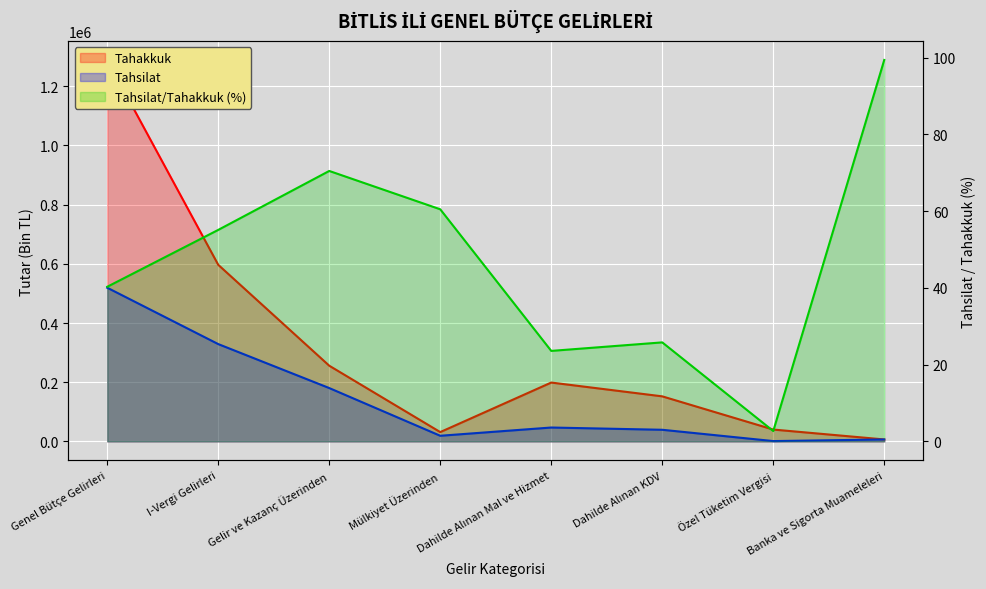

What is the minimum value for Tahakkuk?

6576.0